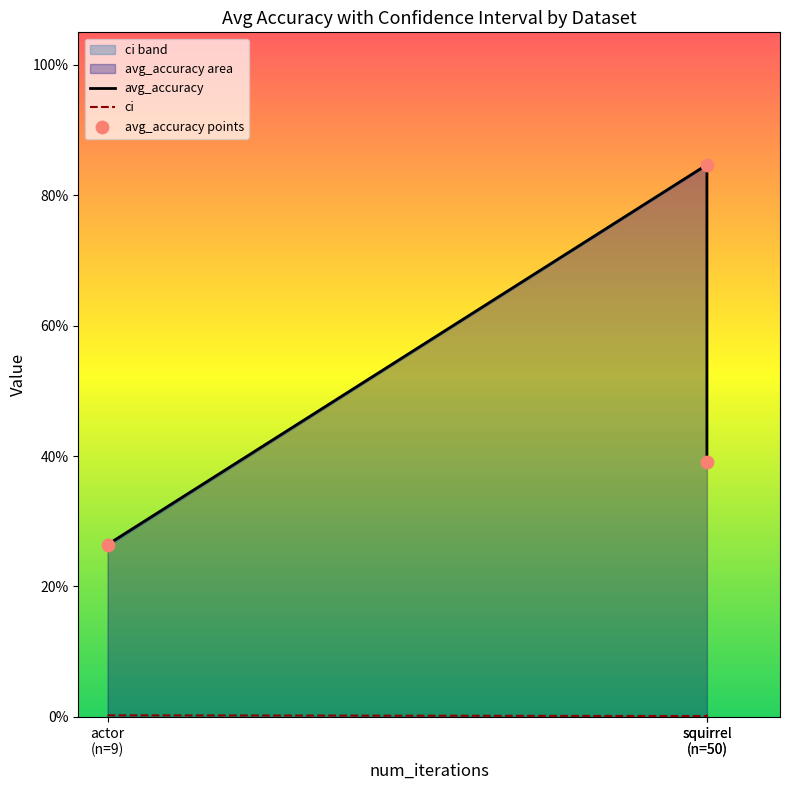

Which series contains the lowest Y value?

ci